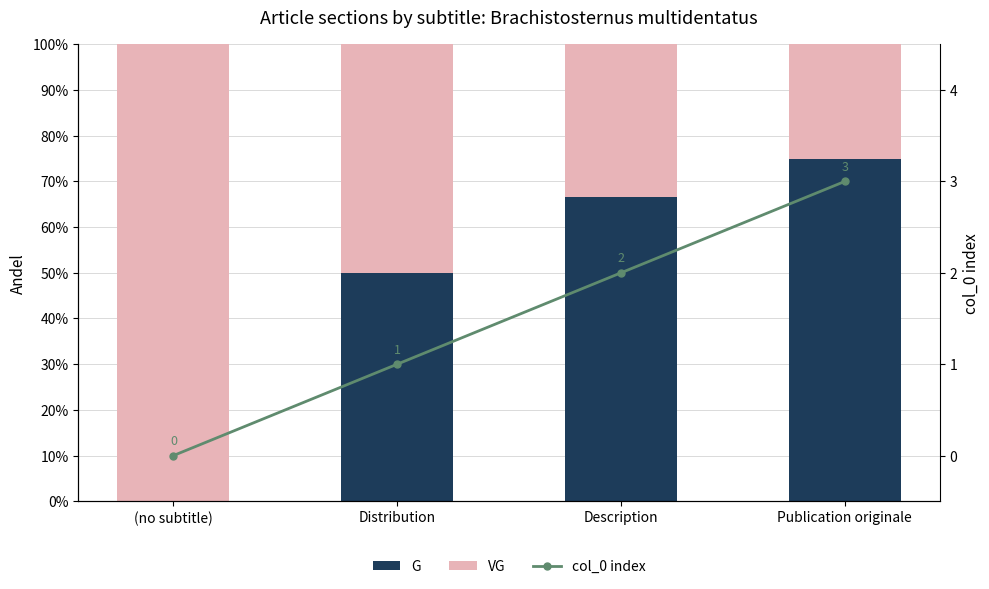

What is the difference between the maximum and minimum values in the VG series?

0.8